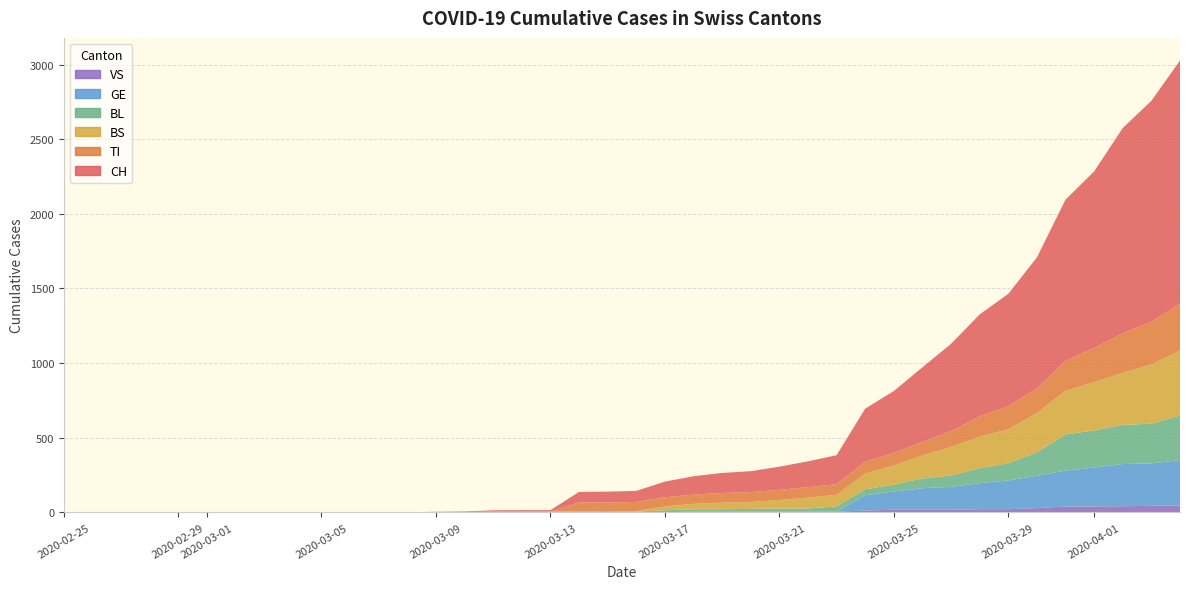

Reading left to right, transcribe all the data shown in this chart.

CH: 0=0	1=0	2=0	3=0	4=0	5=0	6=0	7=0	8=0	9=0	10=1	11=1	12=1	13=3	14=4	15=8	16=9	17=9	18=70	19=73	20=74	21=105	22=123	23=134	24=140	25=155	26=173	27=194	28=355	29=414	30=499	31=584	32=683	33=752	34=877	35=1079	36=1183	37=1376	38=1479	39=1630
TI: 0=0	1=0	2=0	3=0	4=0	5=0	6=0	7=0	8=0	9=0	10=0	11=0	12=0	13=0	14=0	15=0	16=0	17=0	18=61	19=61	20=61	21=62	22=62	23=65	24=67	25=68	26=70	27=71	28=80	29=85	30=91	31=107	32=136	33=155	34=165	35=202	36=229	37=263	38=287	39=314
BS: 0=0	1=0	2=0	3=0	4=0	5=0	6=0	7=0	8=0	9=0	10=0	11=0	12=0	13=0	14=0	15=4	16=4	17=4	18=4	19=0	20=4	21=25	22=36	23=44	24=46	25=57	26=73	27=78	28=105	29=128	30=155	31=191	32=211	33=228	34=263	35=292	36=323	37=350	38=397	39=434
BL: 0=0	1=0	2=0	3=0	4=0	5=0	6=0	7=0	8=0	9=0	10=0	11=0	12=0	13=1	14=2	15=2	16=2	17=2	18=2	19=5	20=5	21=13	22=16	23=16	24=18	25=21	26=21	27=35	28=40	29=46	30=65	31=76	32=100	33=115	34=158	35=242	36=249	37=262	38=266	39=298
GE: 0=0	1=0	2=0	3=0	4=0	5=0	6=0	7=0	8=0	9=0	10=0	11=0	12=0	13=0	14=0	15=0	16=0	17=0	18=0	19=0	20=0	21=0	22=0	23=0	24=0	25=0	26=0	27=0	28=103	29=122	30=144	31=153	32=175	33=193	34=216	35=241	36=260	37=283	38=284	39=305
VS: 0=0	1=0	2=0	3=0	4=0	5=0	6=0	7=0	8=0	9=0	10=0	11=0	12=0	13=0	14=0	15=0	16=0	17=0	18=0	19=0	20=0	21=1	22=5	23=5	24=5	25=5	26=5	27=5	28=12	29=18	30=18	31=18	32=21	33=21	34=29	35=39	36=40	37=41	38=44	39=46